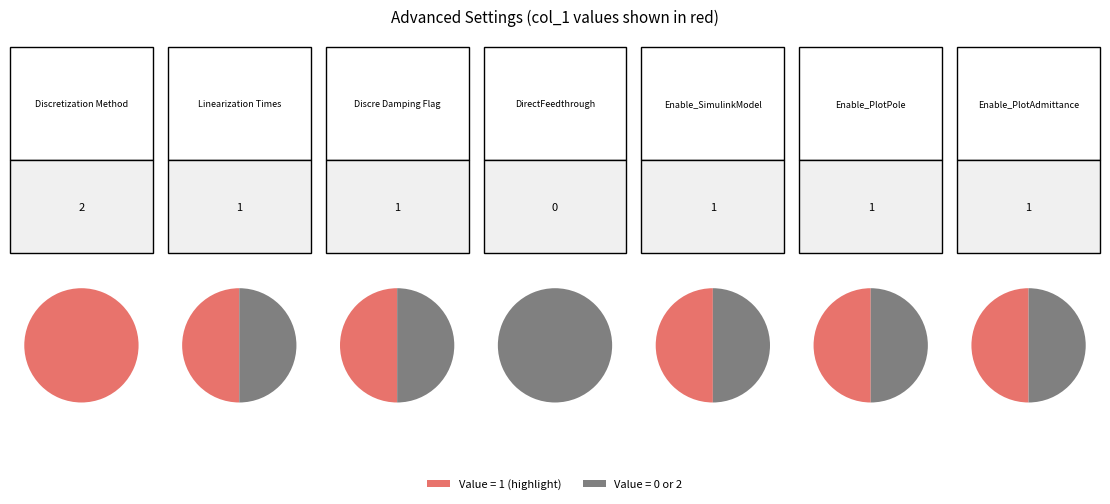

How many slices are in this pie chart?

7